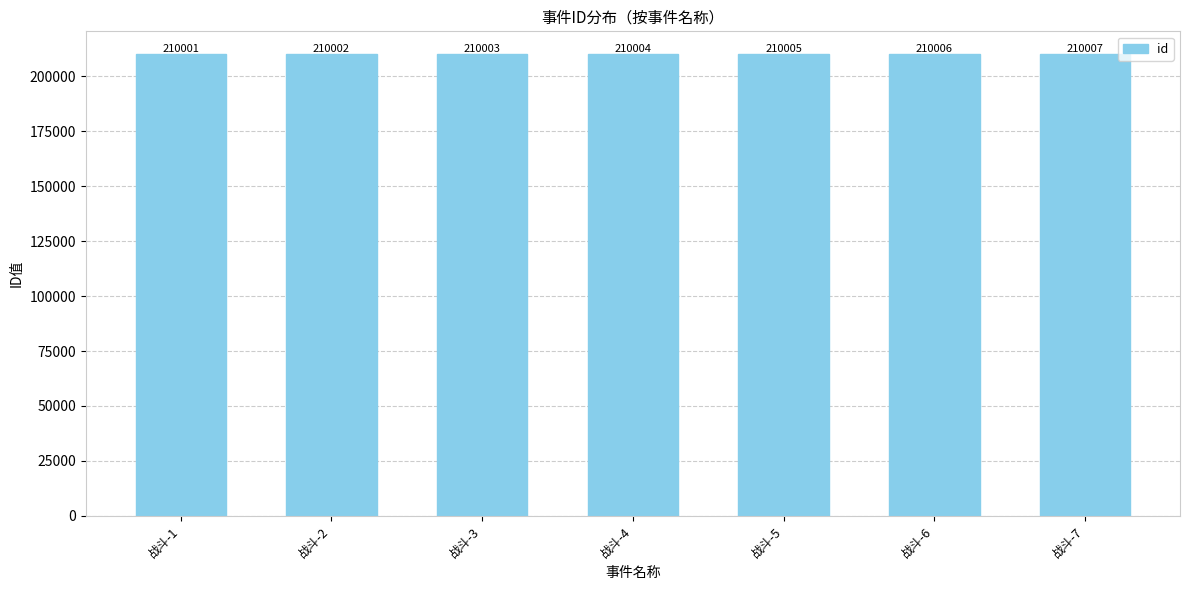

Reading left to right, extract all data points from this chart.

210001	210002	210003	210004	210005	210006	210007